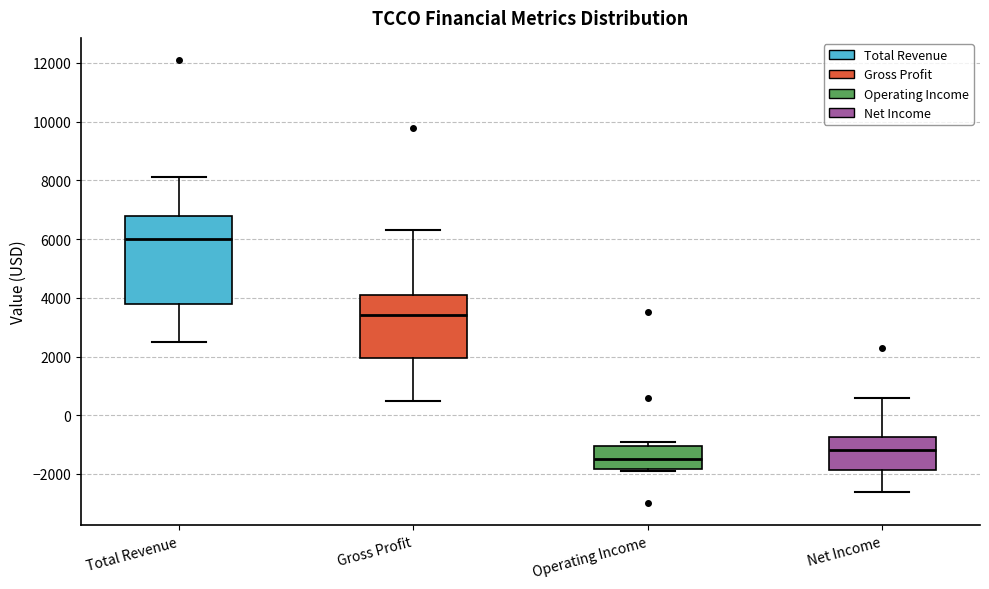

Reading left to right, read every box against the y-axis: the position of its median line, the range the box covers, and the ends of its whiskers. The values are not printed on the chart, so give them approximately, as read against the axis.

Total Revenue: median 6000, box 3800 to 6800, whiskers 2600 to 8200
Gross Profit: median 3400, box 2000 to 4200, whiskers 600 to 6400
Operating Income: median -1400, box -1800 to -1000, whiskers -1800 (just below the box's lower edge) to -800
Net Income: median -1200, box -1800 to -800, whiskers -2600 to 600